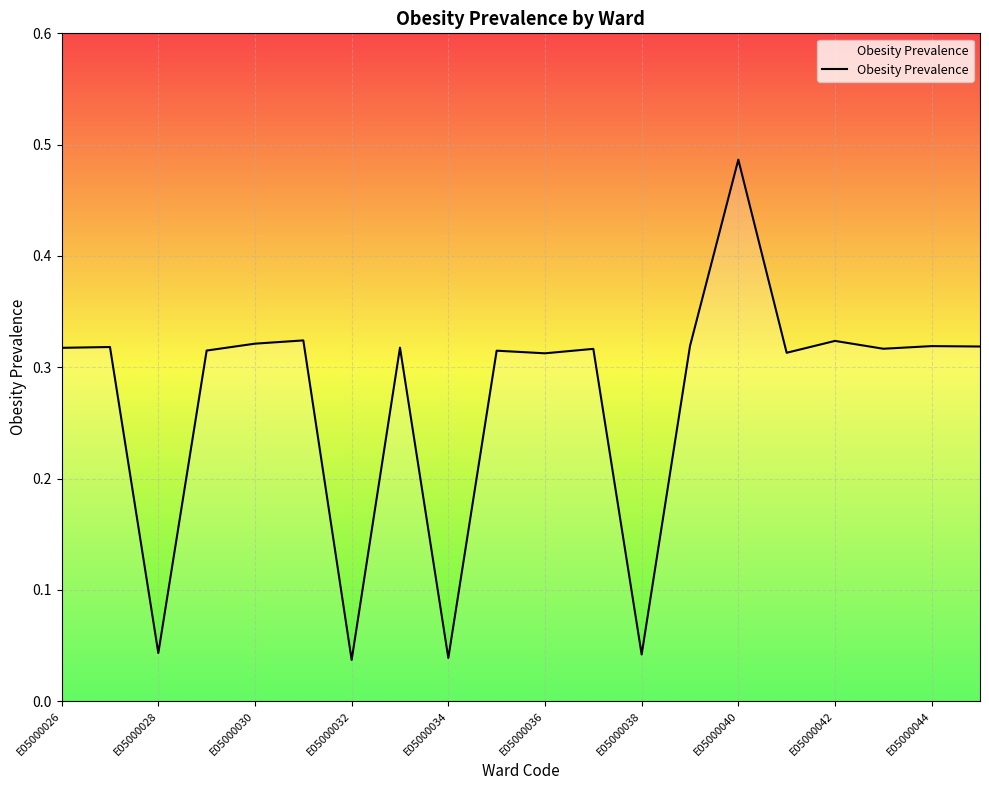

True or false: the data has more than 2 interior local peaks.

True